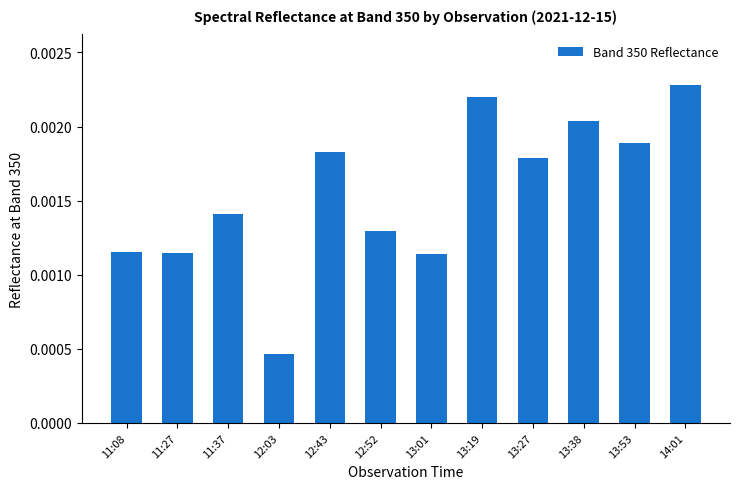

At which label is the value closest to 0?

12:03